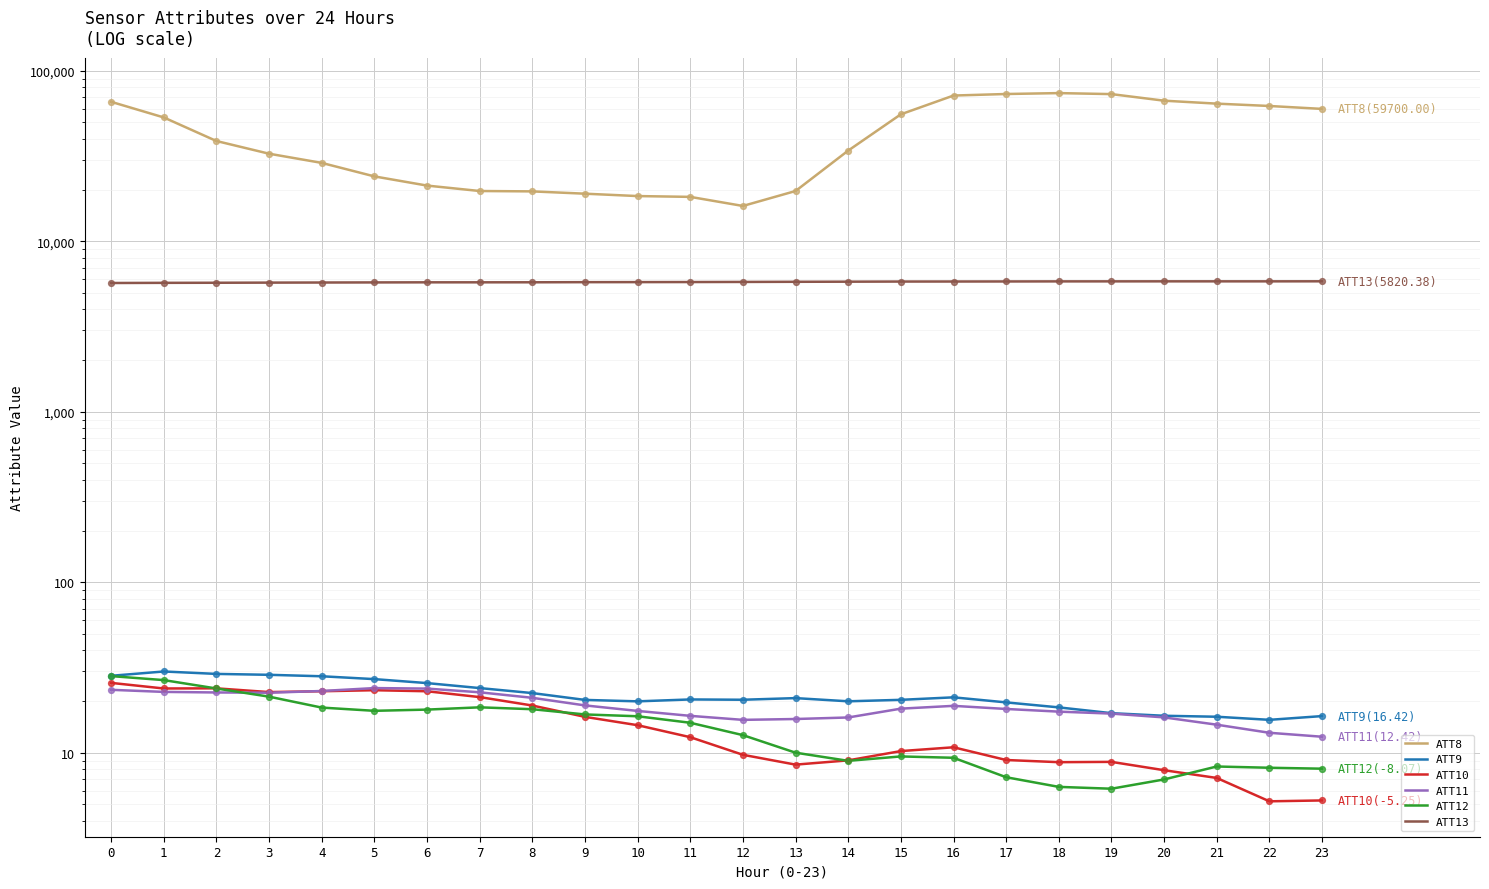

At how many categories does at least one series exceed 44643?

11